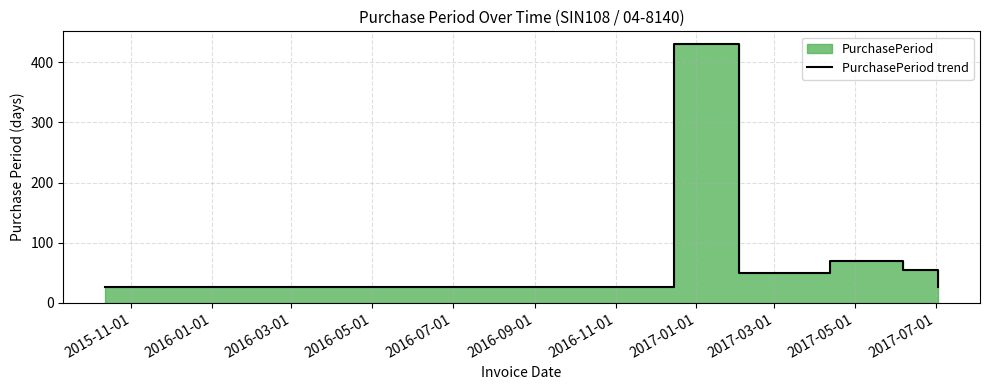

Does the chart display data point markers on the line(s)?

No